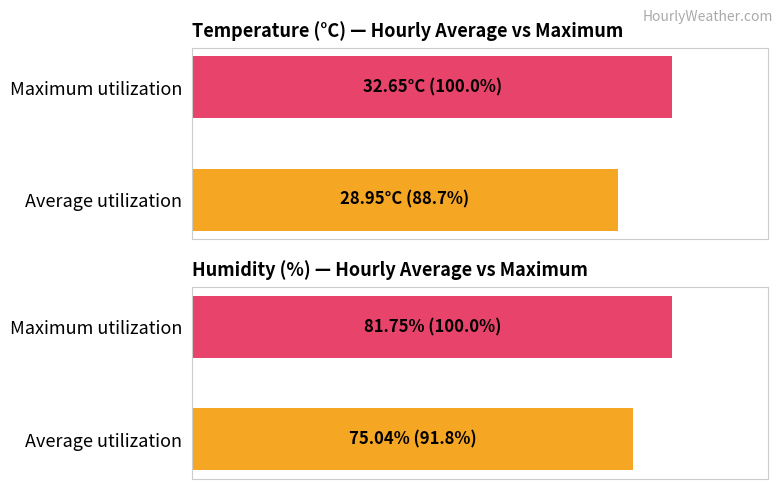

How many bars are there in each group?

2